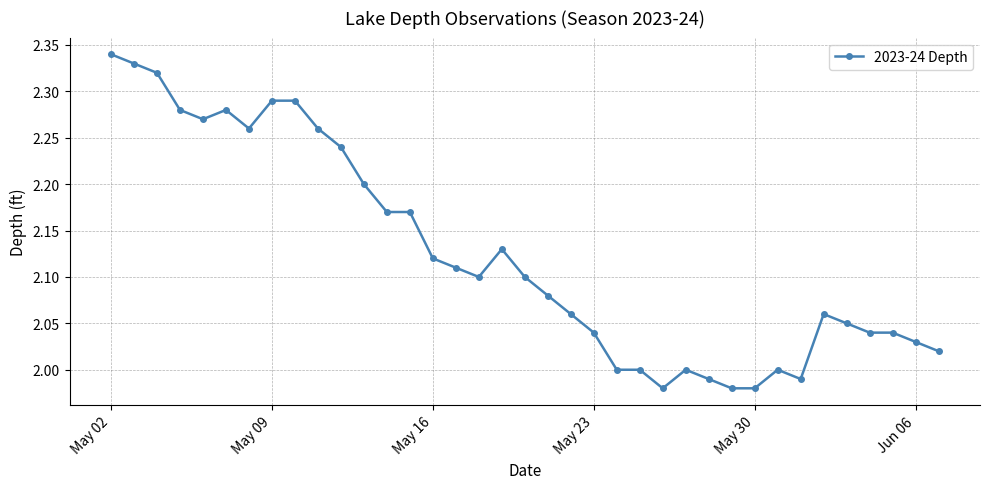

True or false: there are more than 2 points higher than both neighbors.

True